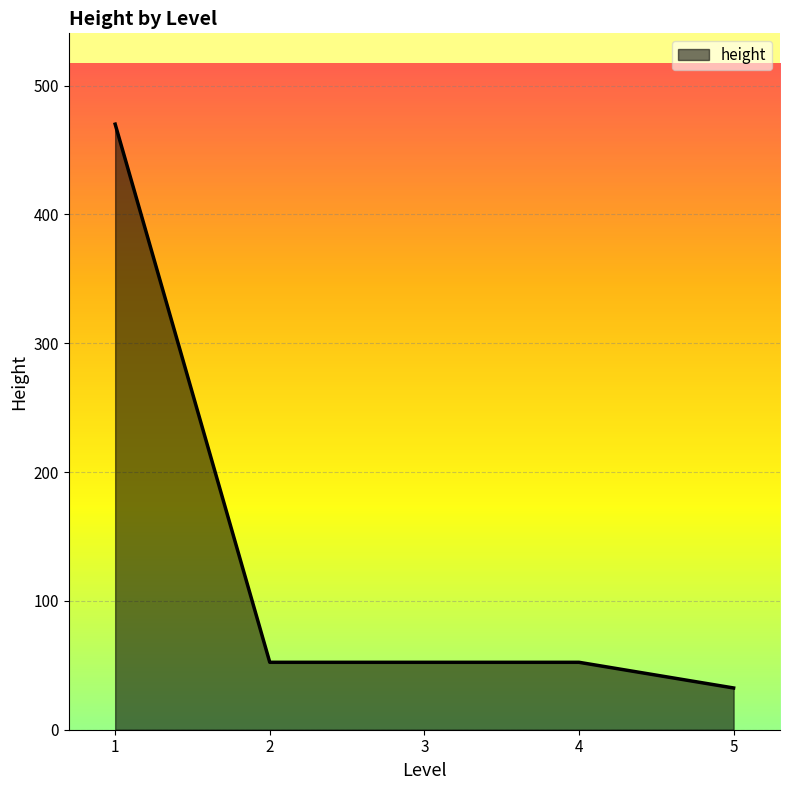

The value at 5 is 32.4. True or false?

True